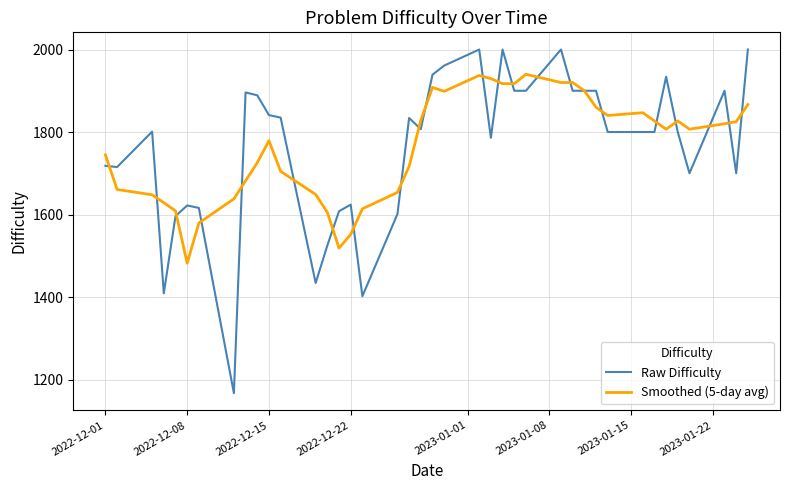

What is the minimum value shown in the chart?

1167.0